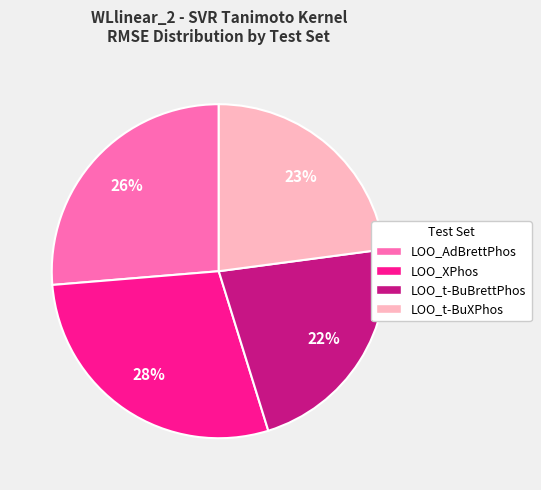

What is the smallest slice in the pie chart?

LOO_t-BuBrettPhos